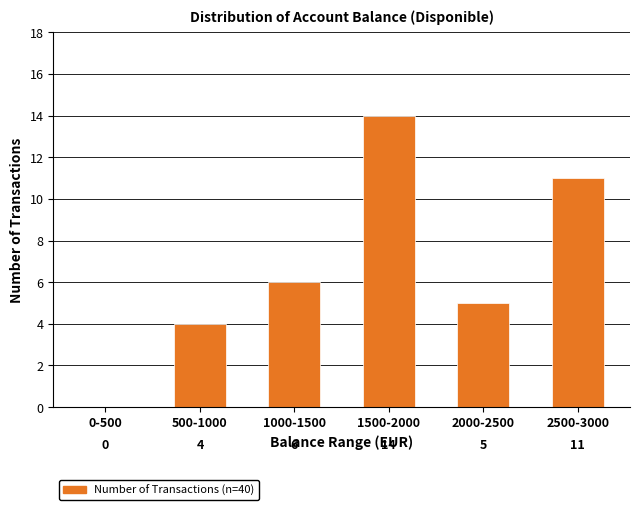

Reading right to left, what are all the values shown in this chart?

2500-3000=11	2000-2500=5	1500-2000=14	1000-1500=6	500-1000=4	0-500=0